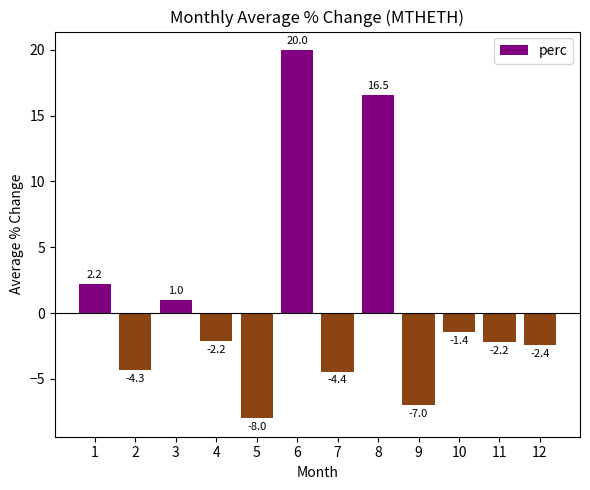

Between 9 and 7, which is larger?

7